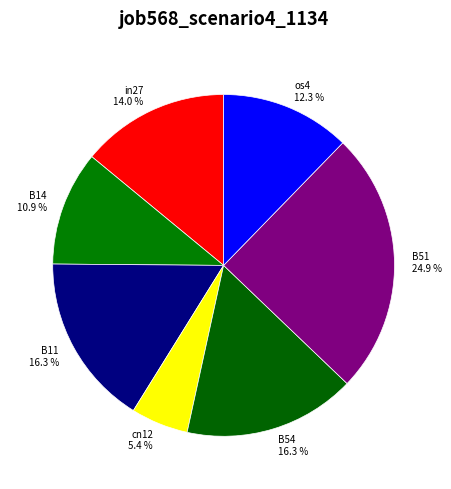

Is B14 the majority of the pie?

No